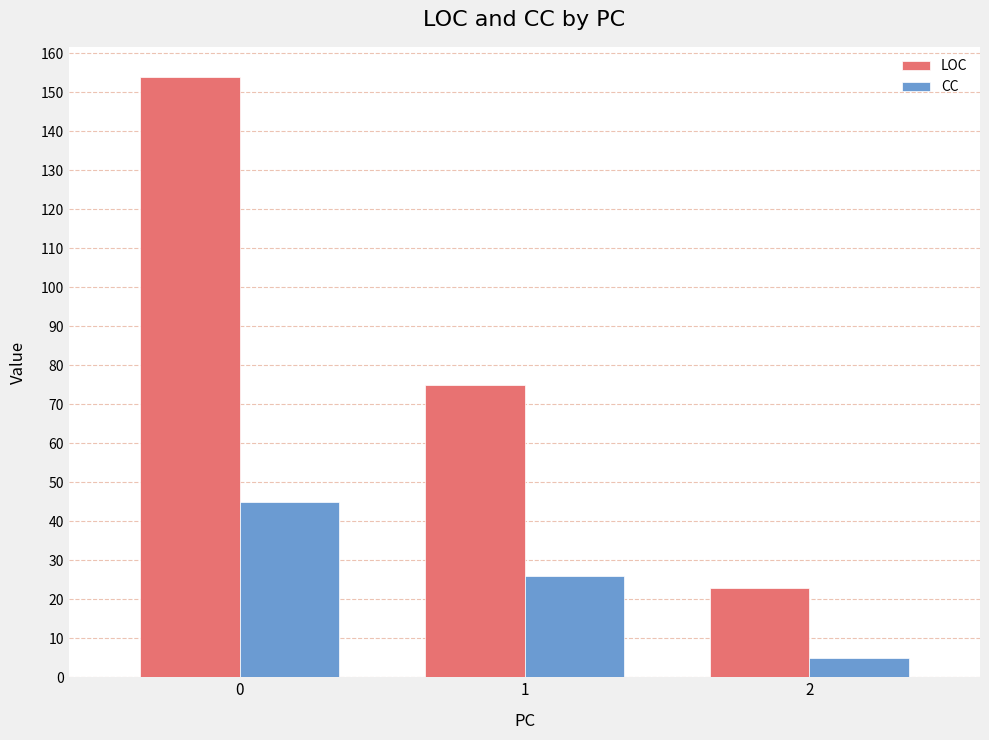

Is the value of LOC at 0 greater than the value of CC at 0?

Yes